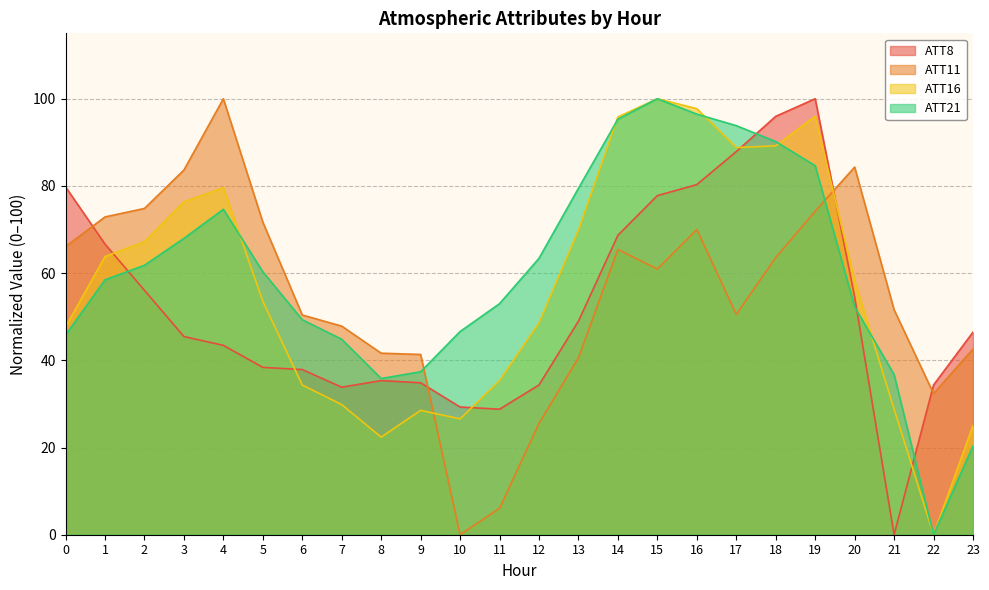

The ATT8 series shows 63.9 at 21. True or false?

False